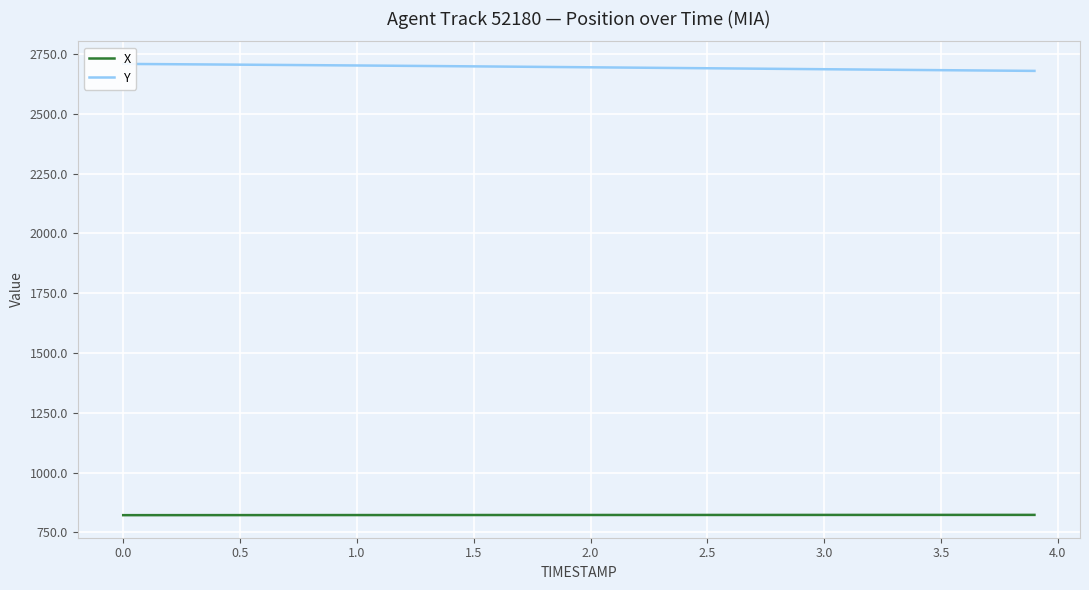

What is the value of the X point at the 27th from the left?

822.6